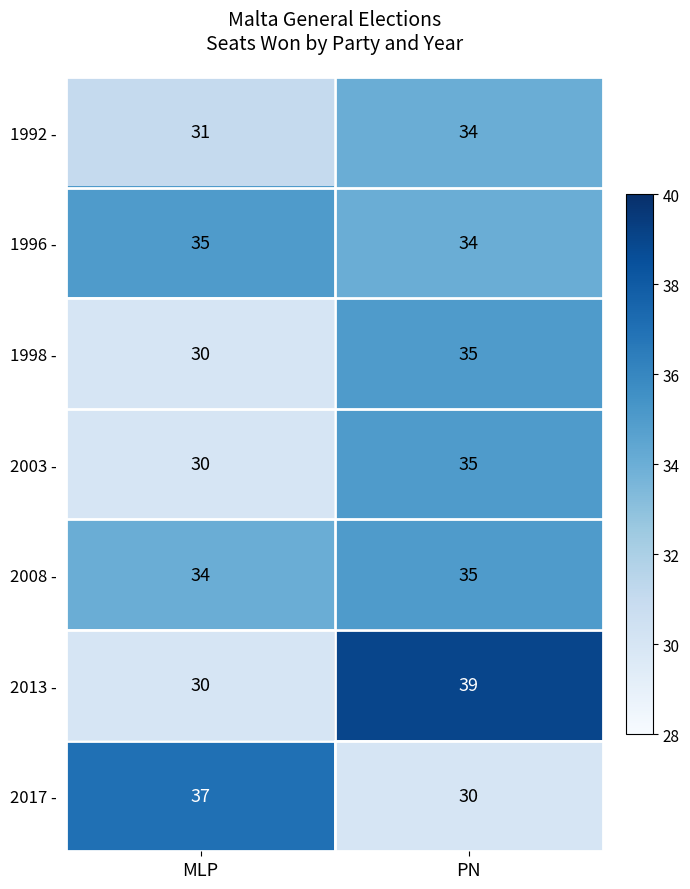

Reading left to right, transcribe all the data shown in this chart.

1992 -: 31	34
1996 -: 35	34
1998 -: 30	35
2003 -: 30	35
2008 -: 34	35
2013 -: 30	39
2017 -: 37	30